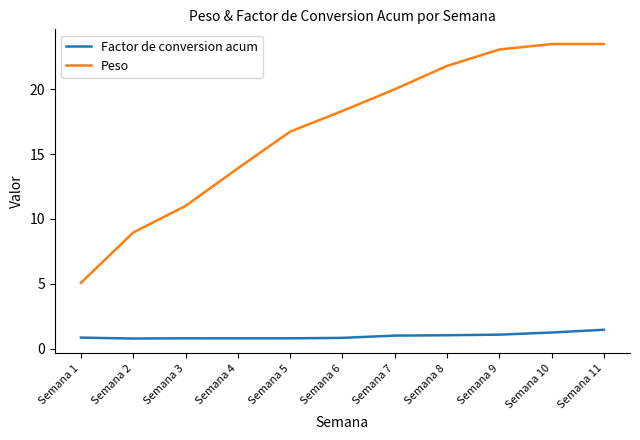

The Peso series shows 23.1 at Semana 9. True or false?

True